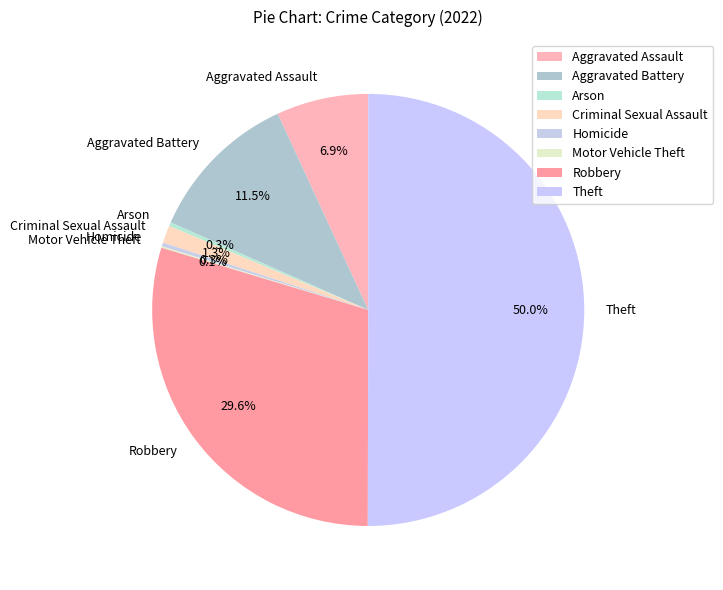

Between Aggravated Battery and Arson, which is larger?

Aggravated Battery